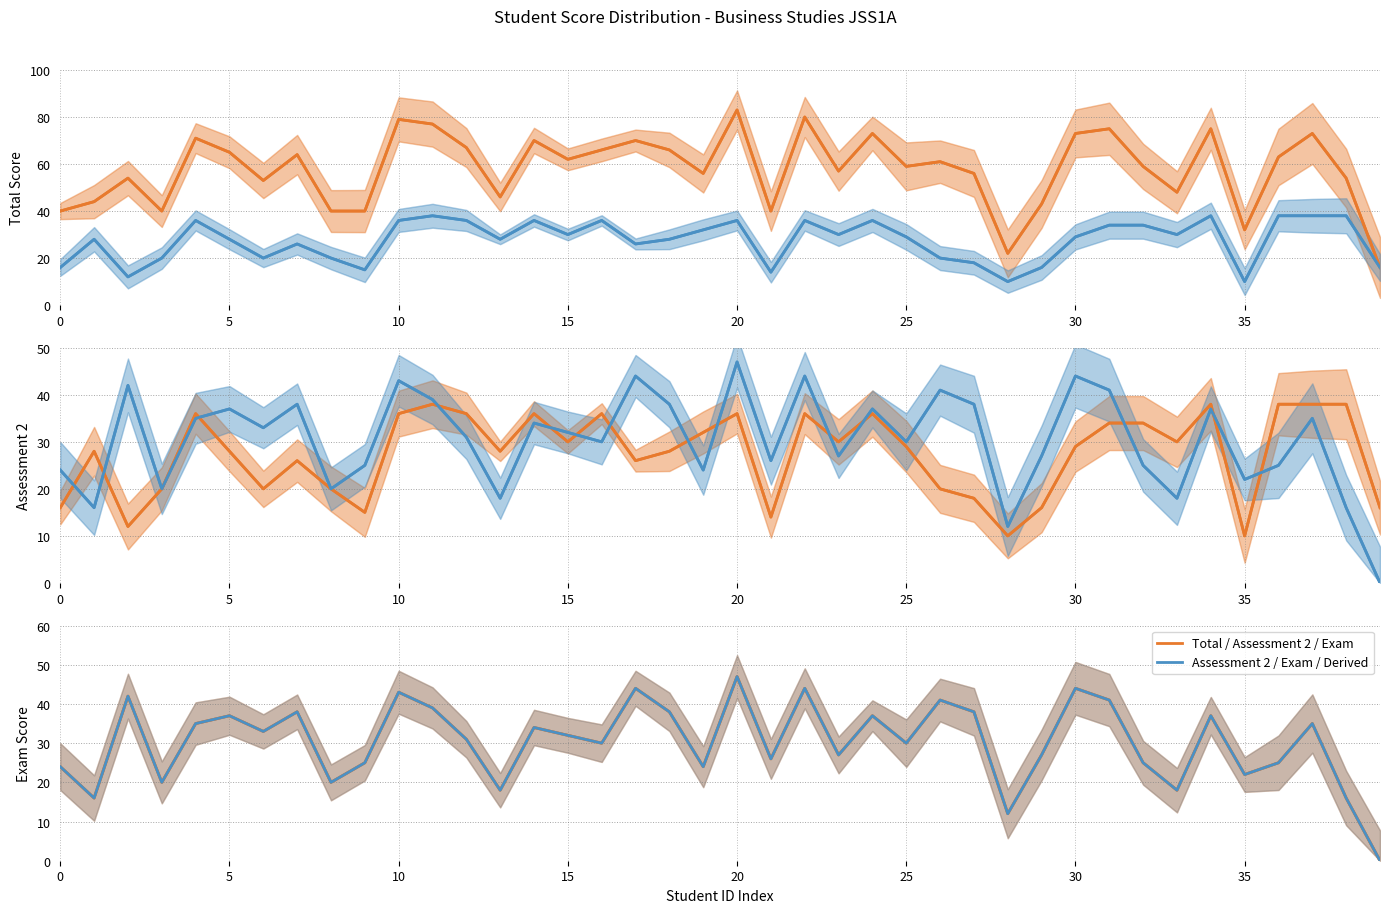

The Total Score series shows 70 at 17. True or false?

True